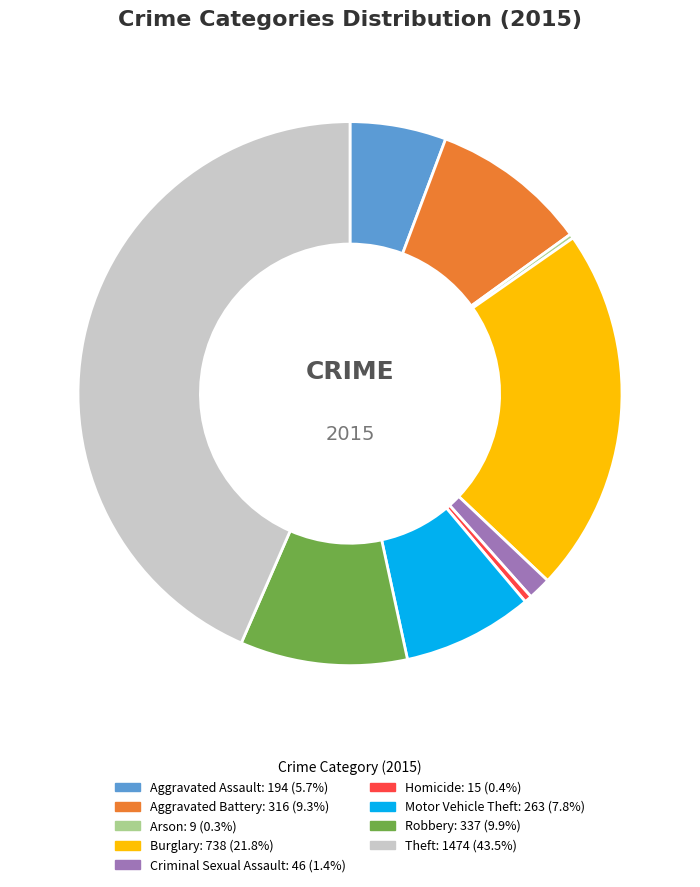

Which has a higher value, Criminal Sexual Assault or Theft?

Theft